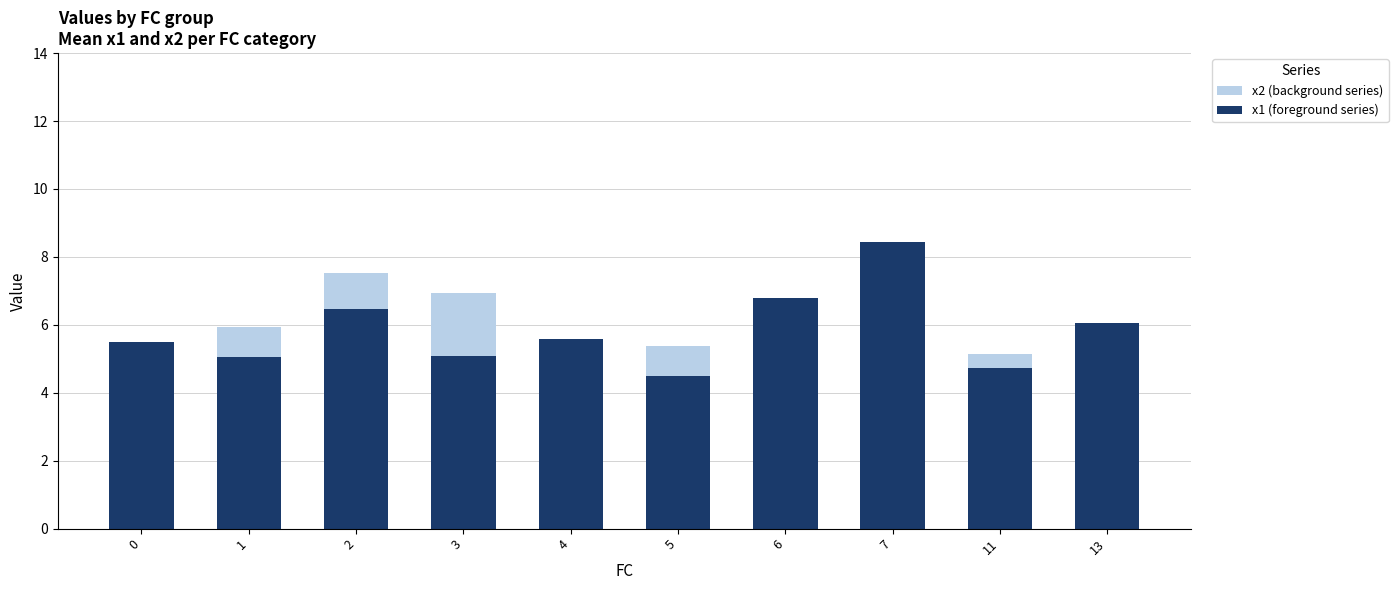

What is the maximum value for x2 (background series)?

7.5